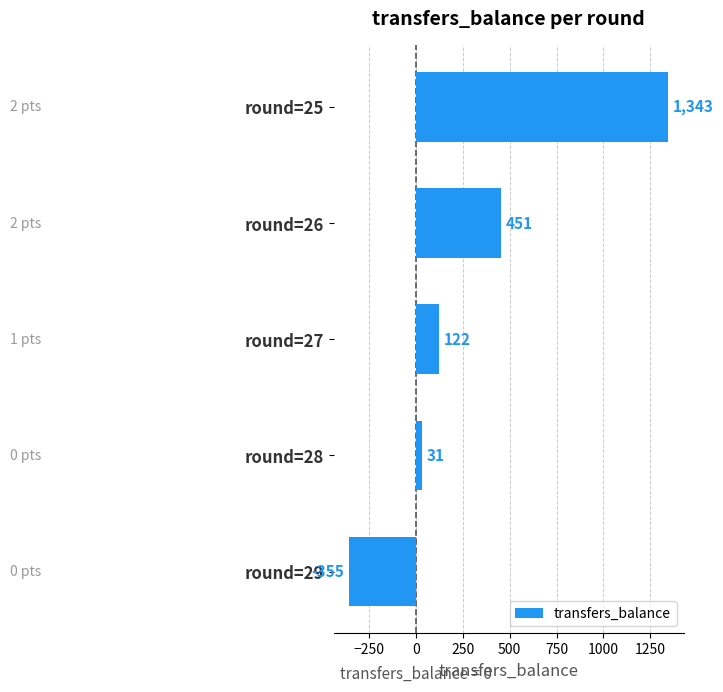

List the labels in order of value, largest first.

round=25, round=26, round=27, round=28, round=29